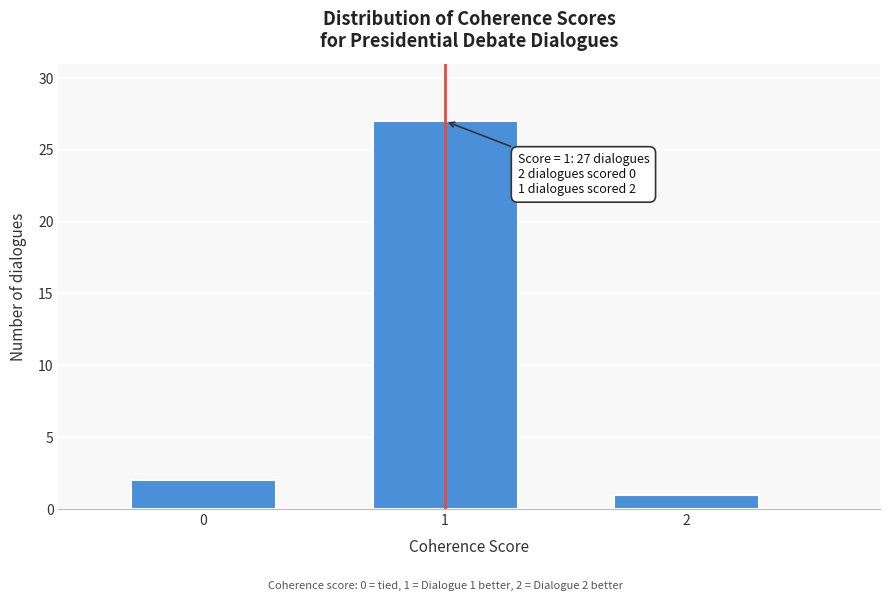

Reading left to right, transcribe all the data shown in this chart.

2	27	1